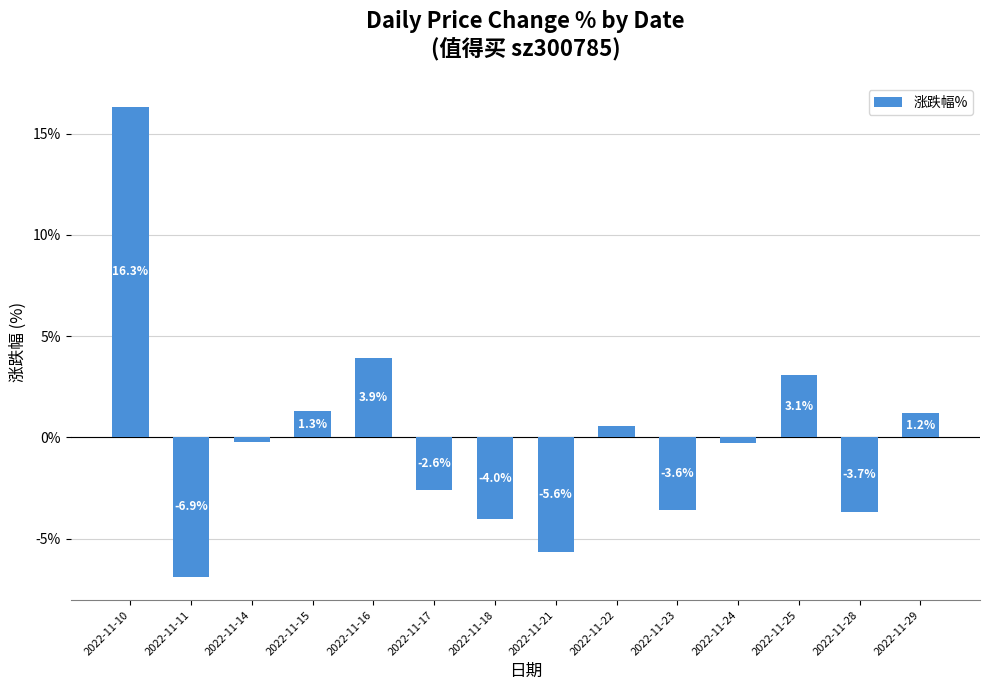

List the labels in order of value, largest first.

2022-11-10, 2022-11-16, 2022-11-25, 2022-11-15, 2022-11-29, 2022-11-22, 2022-11-14, 2022-11-24, 2022-11-17, 2022-11-23, 2022-11-28, 2022-11-18, 2022-11-21, 2022-11-11